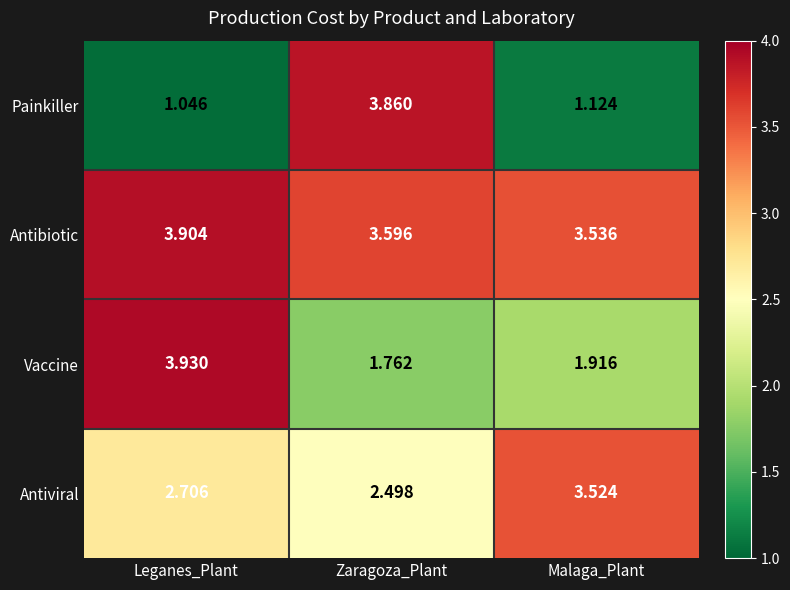

At which category is the sum across all series the highest?

Zaragoza_Plant